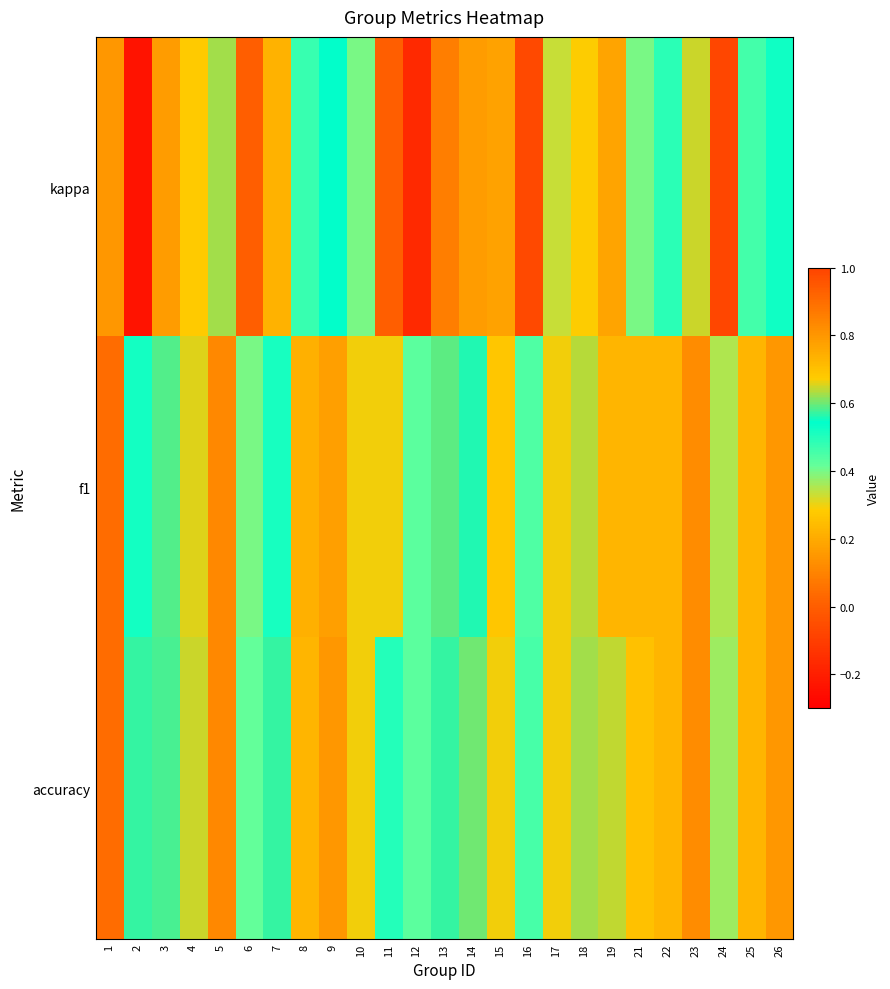

Reading left to right, extract all data points from this chart.

kappa: 1=0.8	2=-0.2	3=0.2	4=0.3	5=0.6	6=0.0	7=0.2	8=0.5	9=0.5	10=0.4	11=0.0	12=-0.2	13=0.1	14=0.2	15=0.2	16=-0.1	17=0.3	18=0.3	19=0.2	21=0.4	22=0.5	23=0.6	24=-0.1	25=0.5	26=0.5
f1: 1=0.9	2=0.5	3=0.6	4=0.7	5=0.8	6=0.4	7=0.5	8=0.7	9=0.8	10=0.7	11=0.7	12=0.4	13=0.6	14=0.6	15=0.7	16=0.4	17=0.7	18=0.6	19=0.7	21=0.7	22=0.7	23=0.8	24=0.4	25=0.7	26=0.8
accuracy: 1=0.9	2=0.6	3=0.6	4=0.6	5=0.8	6=0.4	7=0.6	8=0.7	9=0.8	10=0.7	11=0.5	12=0.4	13=0.6	14=0.6	15=0.7	16=0.5	17=0.7	18=0.6	19=0.6	21=0.7	22=0.7	23=0.8	24=0.4	25=0.7	26=0.8